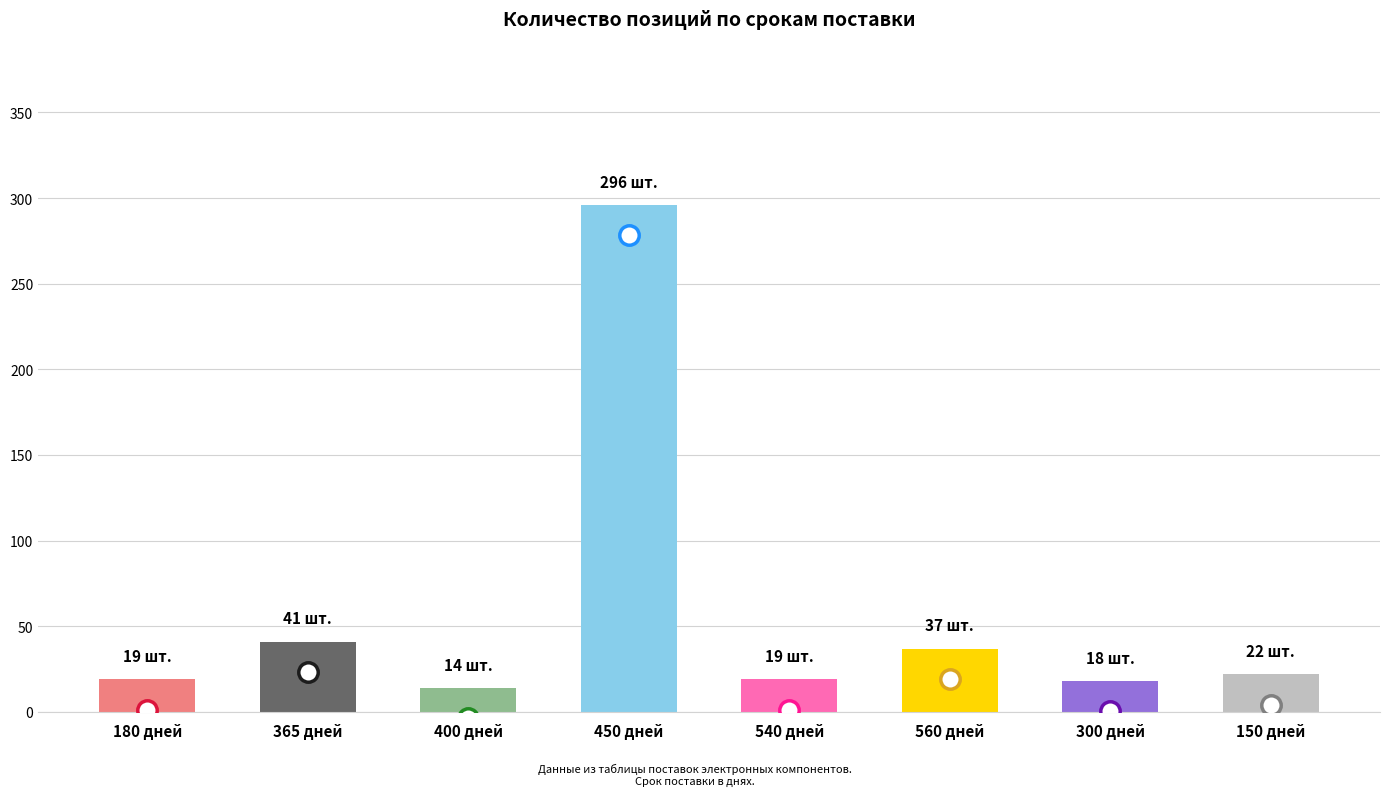

The chart shows a value of 86 at 450 дней. True or false?

False